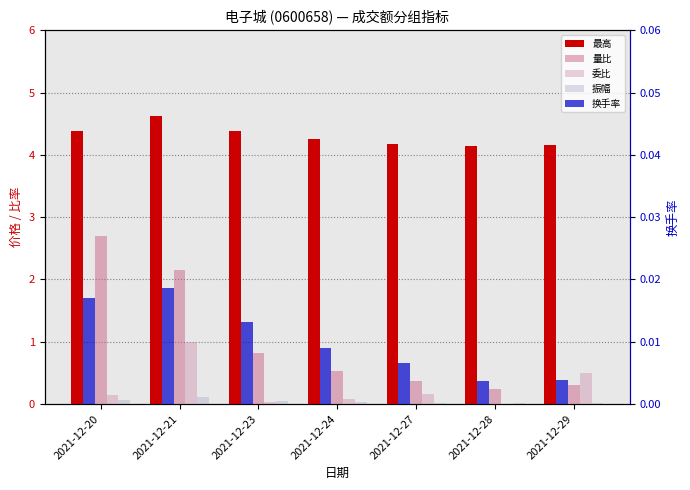

At which label is 委比 closest to 0?

2021-12-28